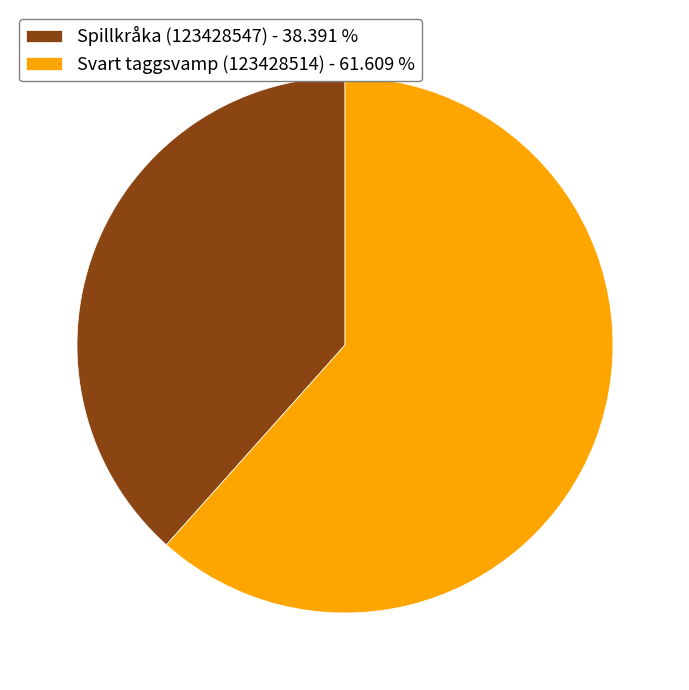

Which category has the biggest portion of the pie?

Svart taggsvamp (123428514)